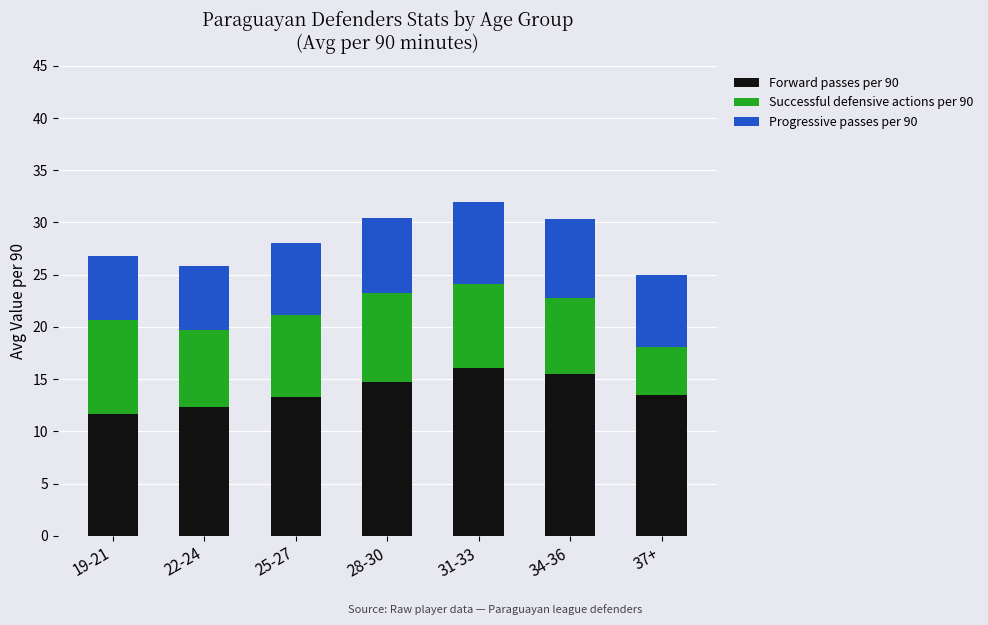

What is the total value across all series at 22-24?

25.8